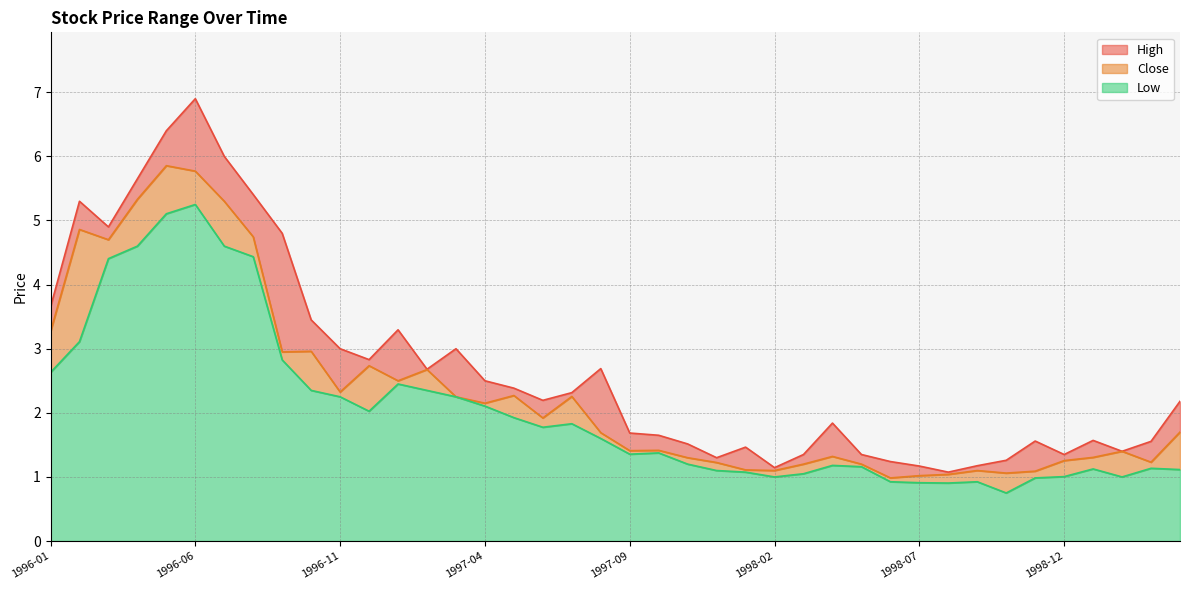

What are all the series names shown in the legend?

High, Low, Close